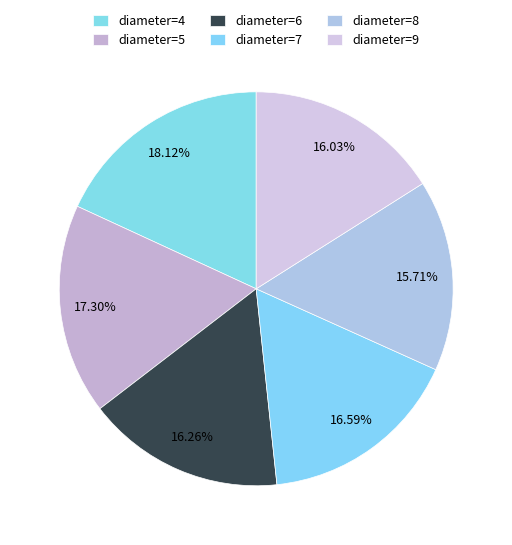

Which category has the biggest portion of the pie?

diameter=4